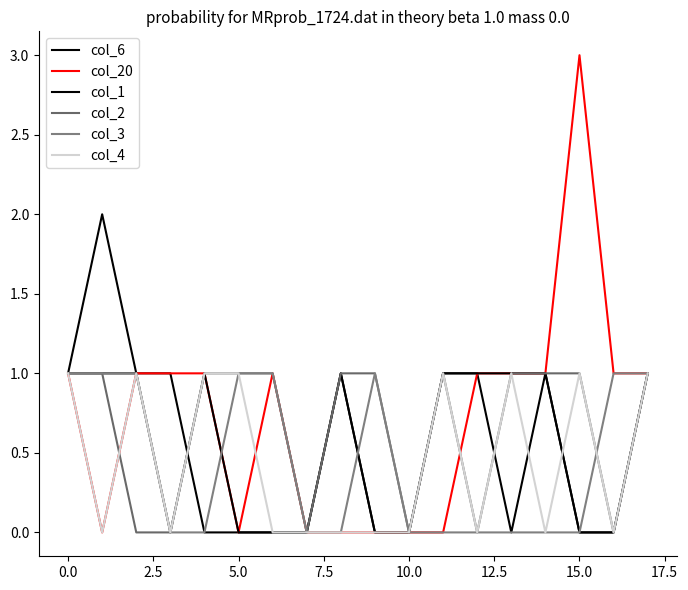

Does the chart display data point markers on the line(s)?

No